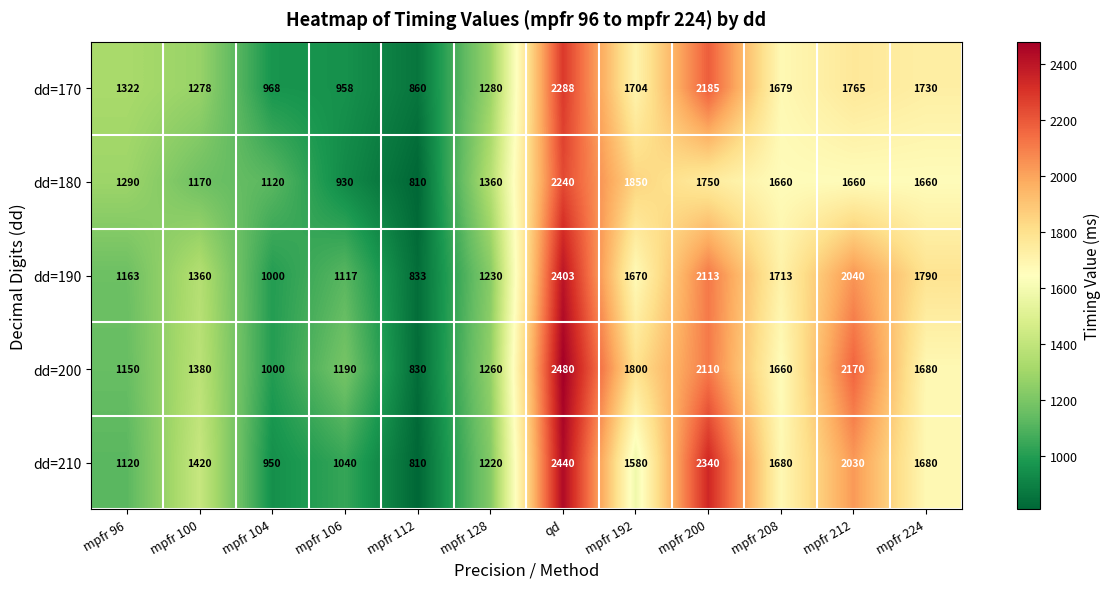

The dd=170 series shows 958 at mpfr 106. True or false?

True